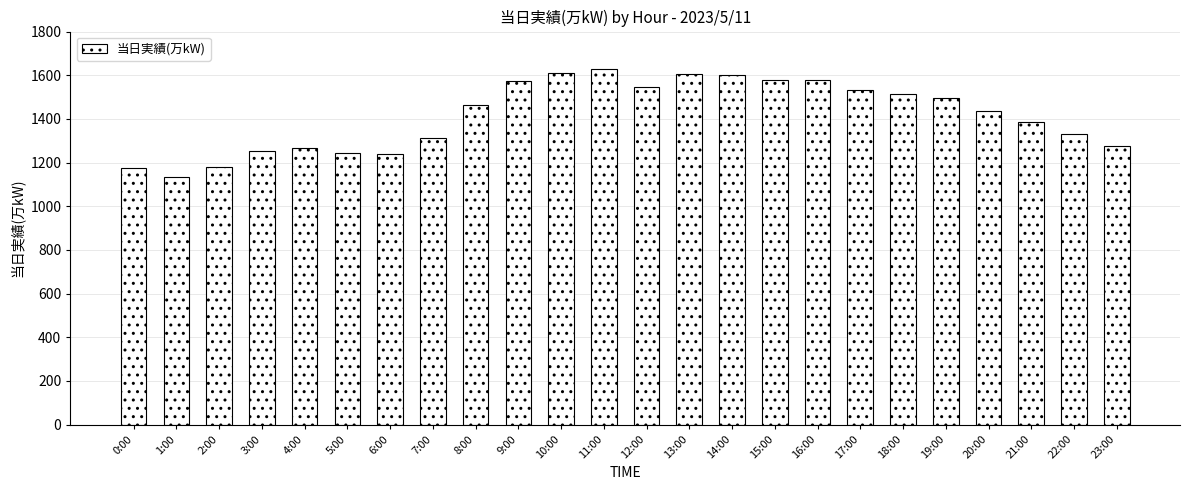

What is the average value?

1415